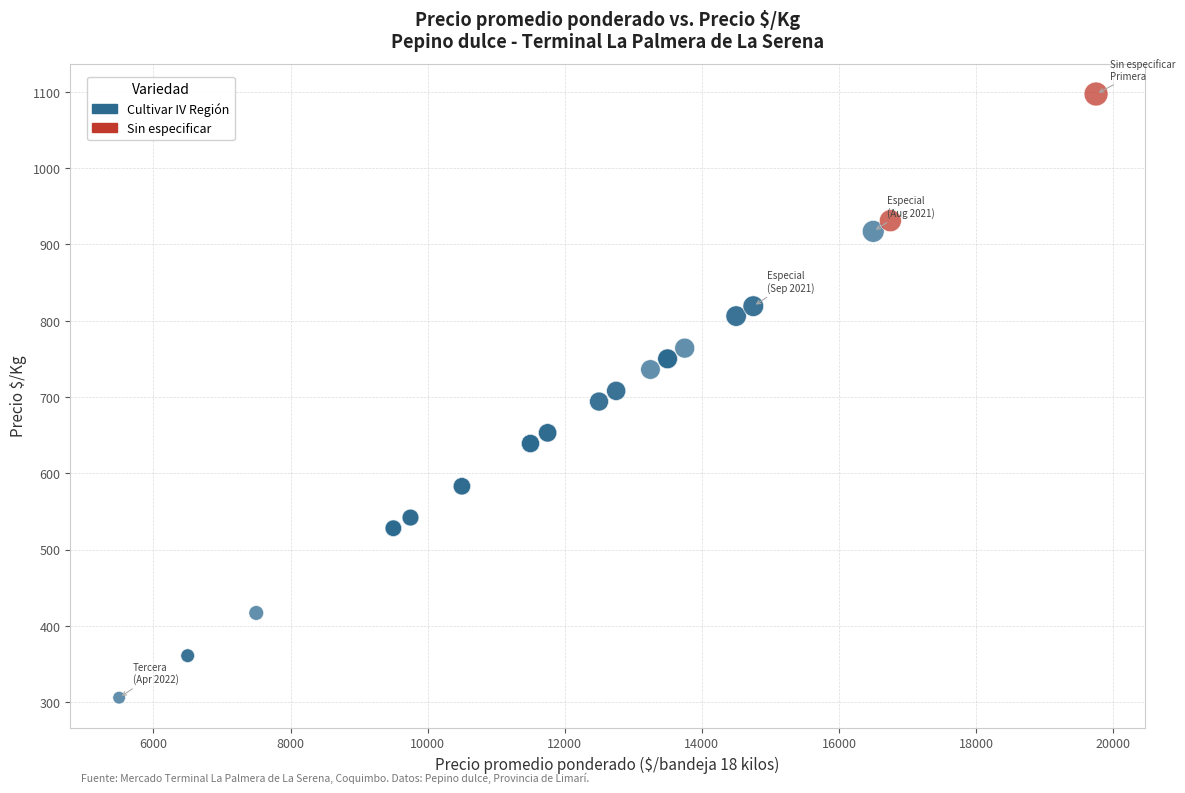

What are all the series names shown in the legend?

Cultivar IV Región, Sin especificar